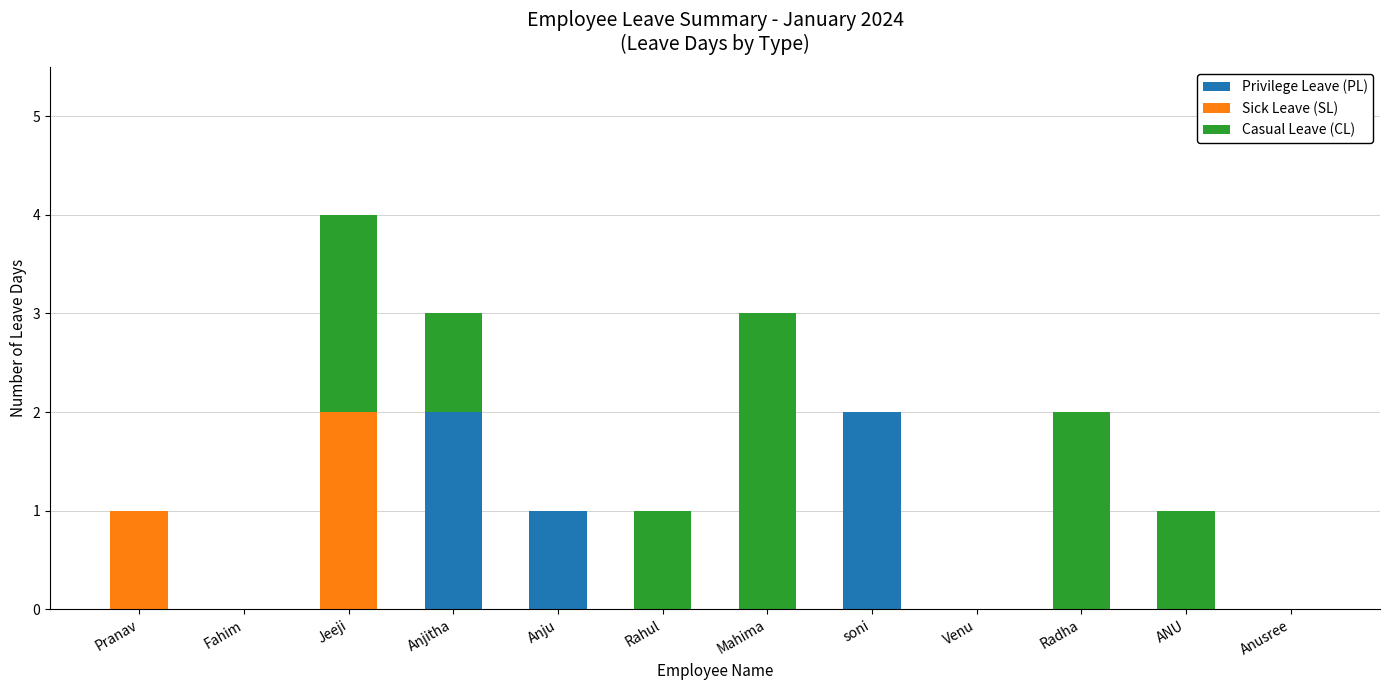

Is it true that Privilege Leave (PL) equals -1 at Mahima?

False